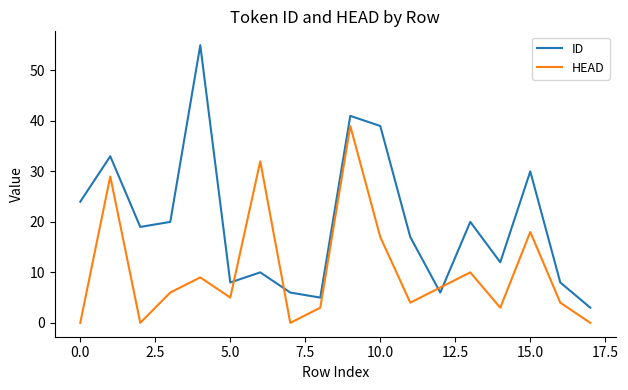

What is the minimum value for ID?

3